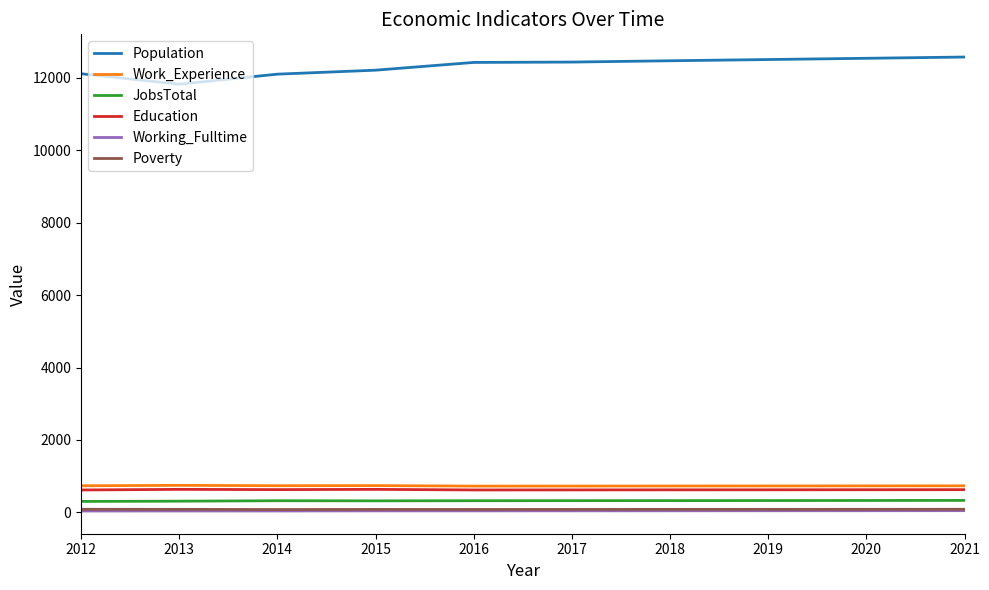

How many values in the Work_Experience series are below 734?

5